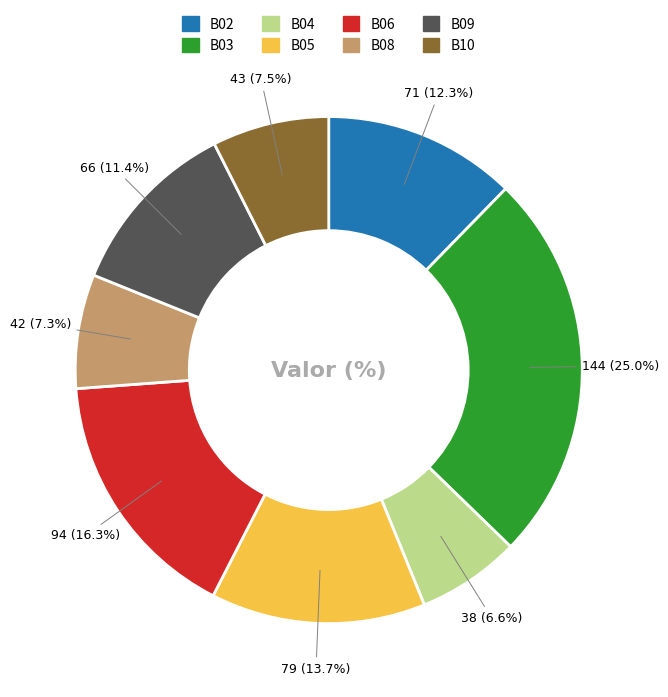

How many slices are in this pie chart?

8